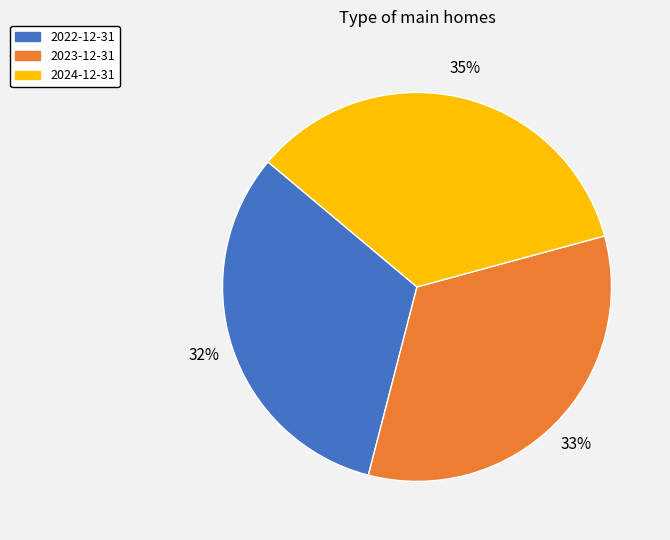

Approximately how many times larger is the value at 2023-12-31 compared to 2022-12-31?

1.0